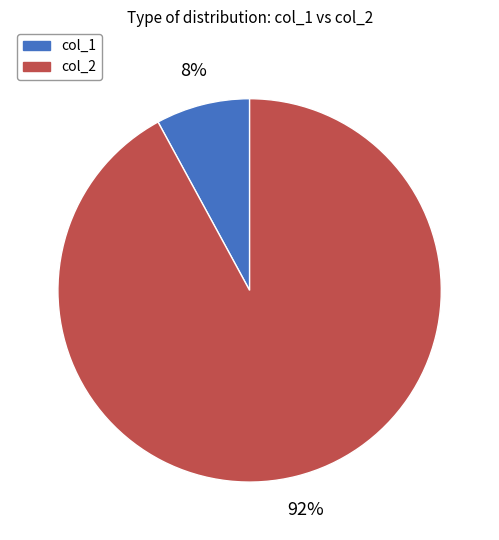

How many segments does this pie chart have?

2